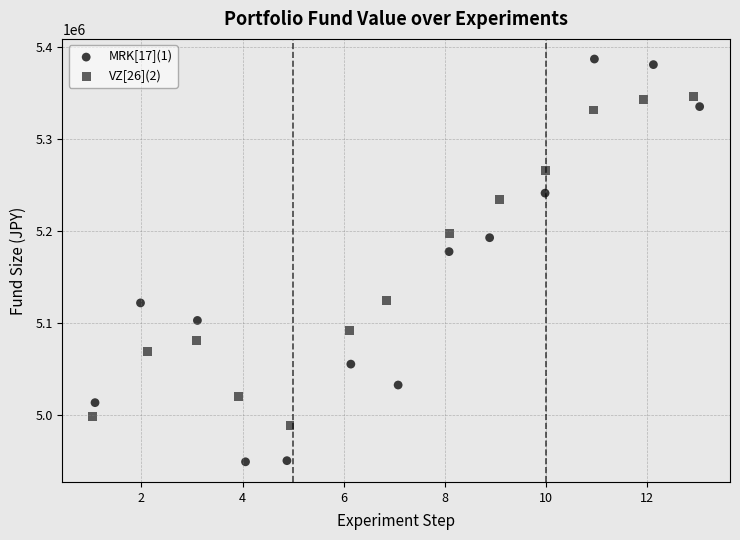

Which series contains the highest Y value?

MRK[17](1)